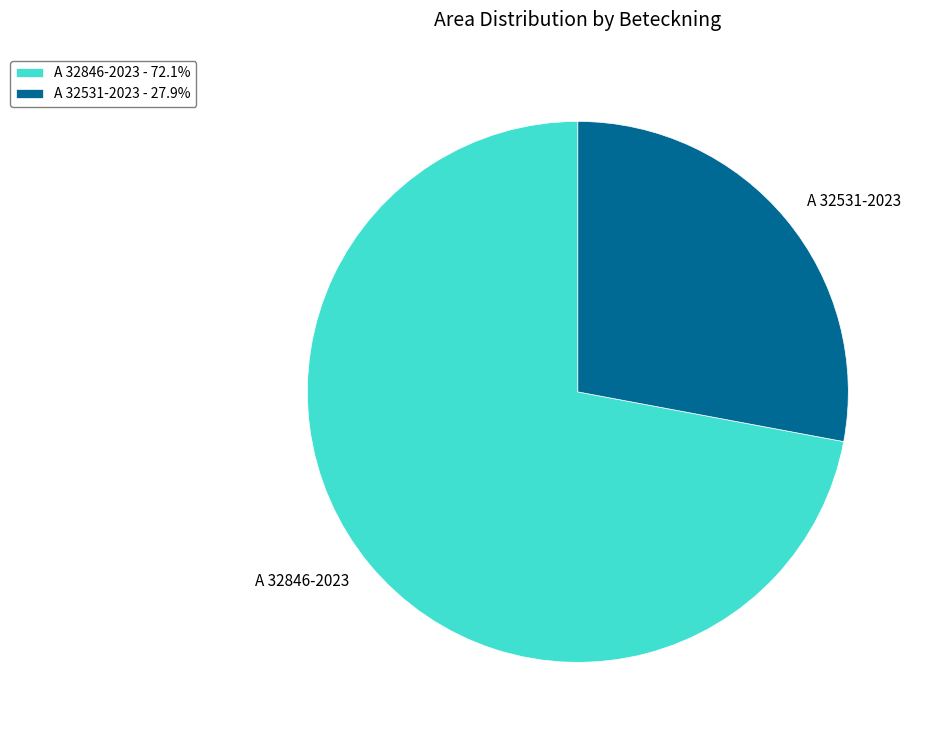

Combined, do A 32531-2023 and A 32846-2023 account for over 50%?

Yes